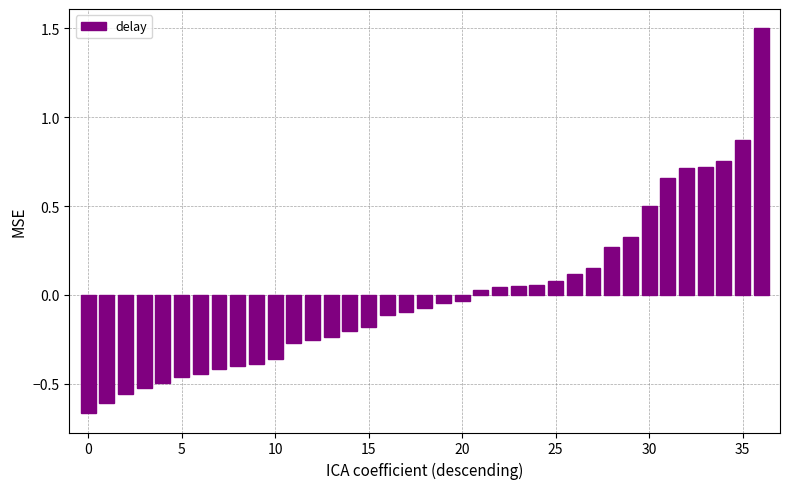

What is the greatest value displayed?

1.5